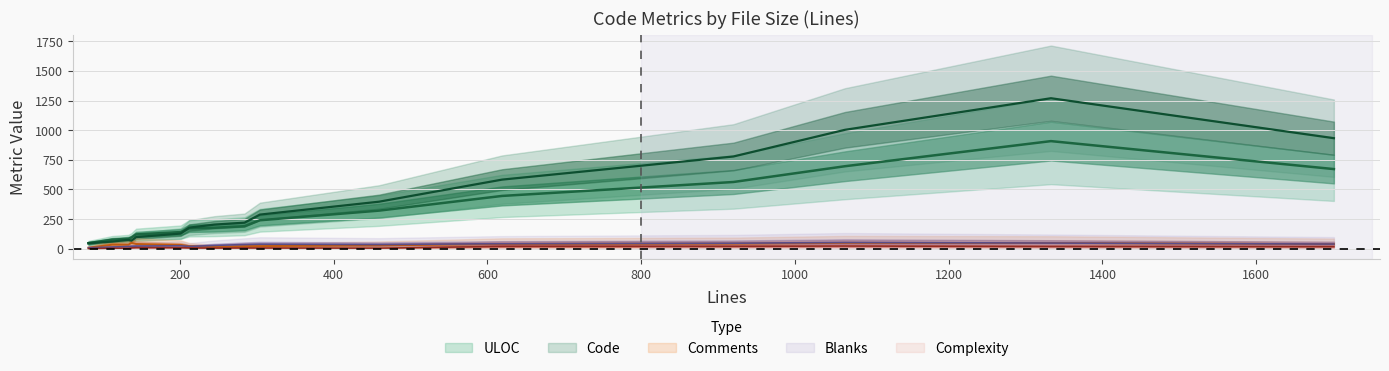

Does the chart have visible grid lines?

Yes